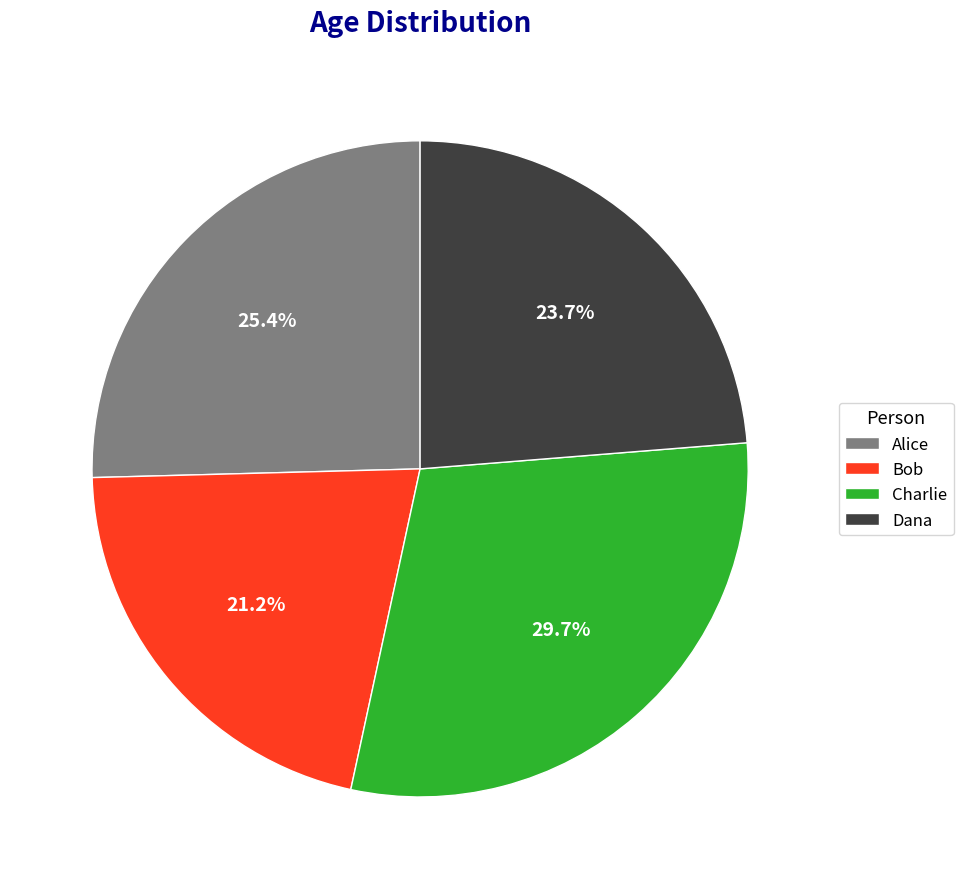

To the nearest percent, what is the average slice percentage?

25%